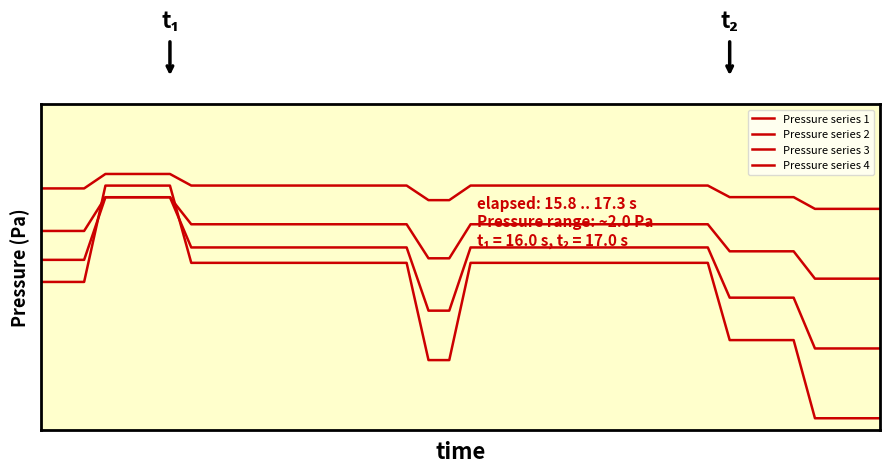

True or false: Pressure series 4 and Pressure series 3 intersect in this chart.

False